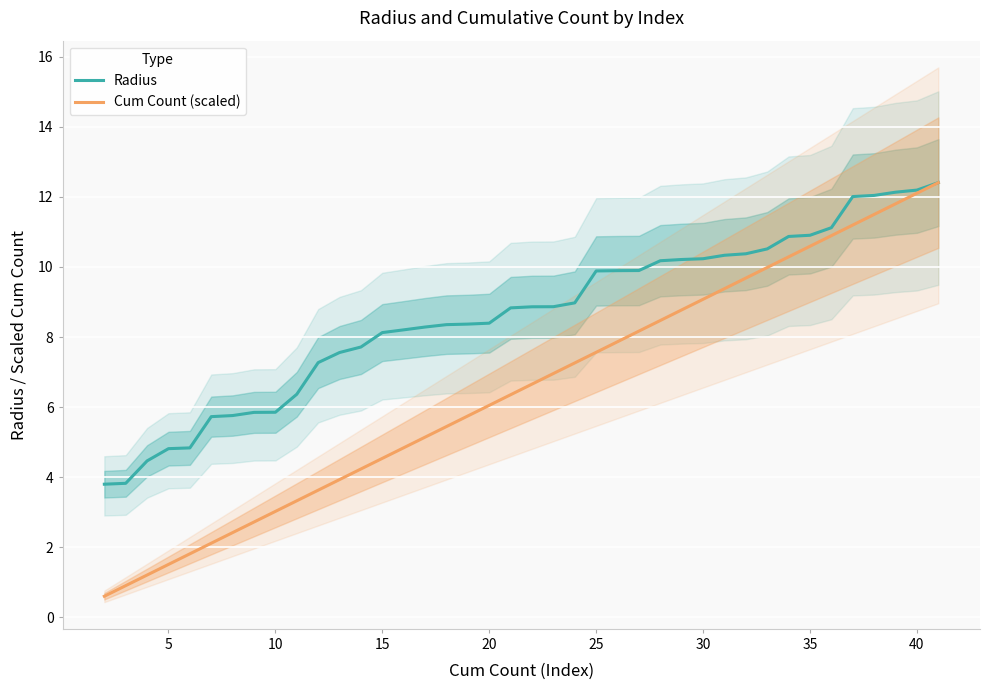

True or false: Radius and Cum Count (scaled) cross at least once.

False